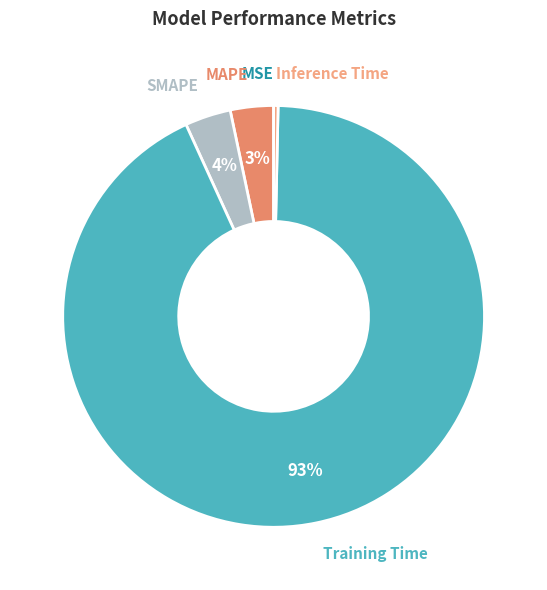

Is the sum of Training Time and SMAPE greater than half?

Yes